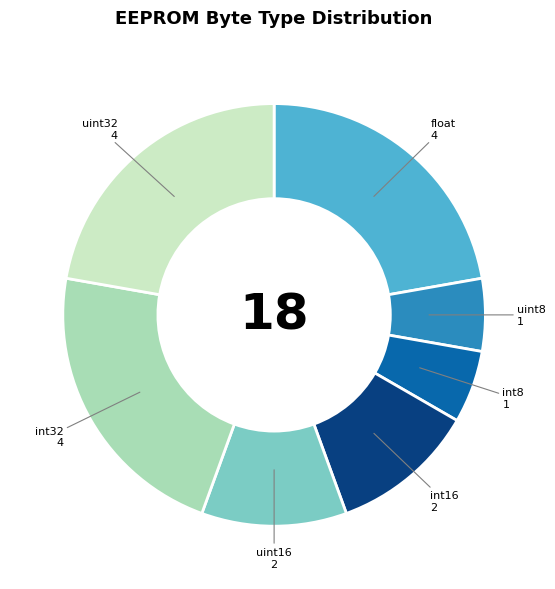

Is there any slice that represents more than half of the pie?

No